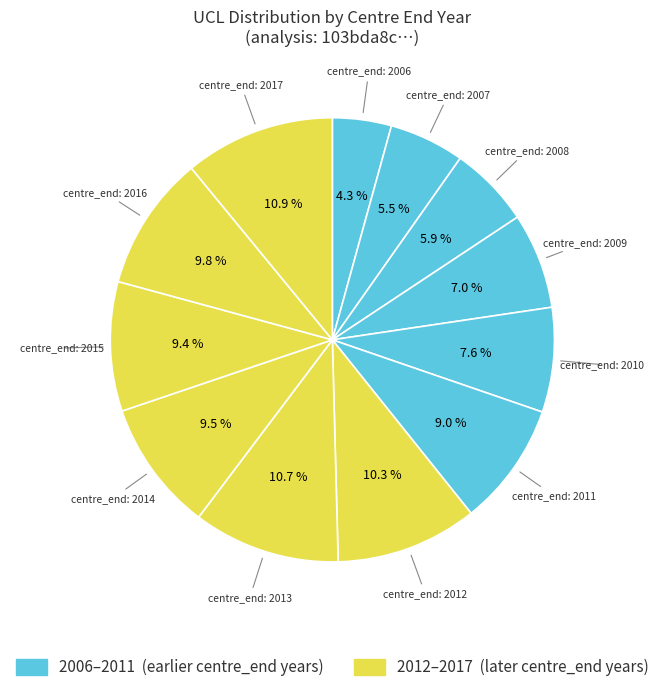

How many slices are in this pie chart?

12